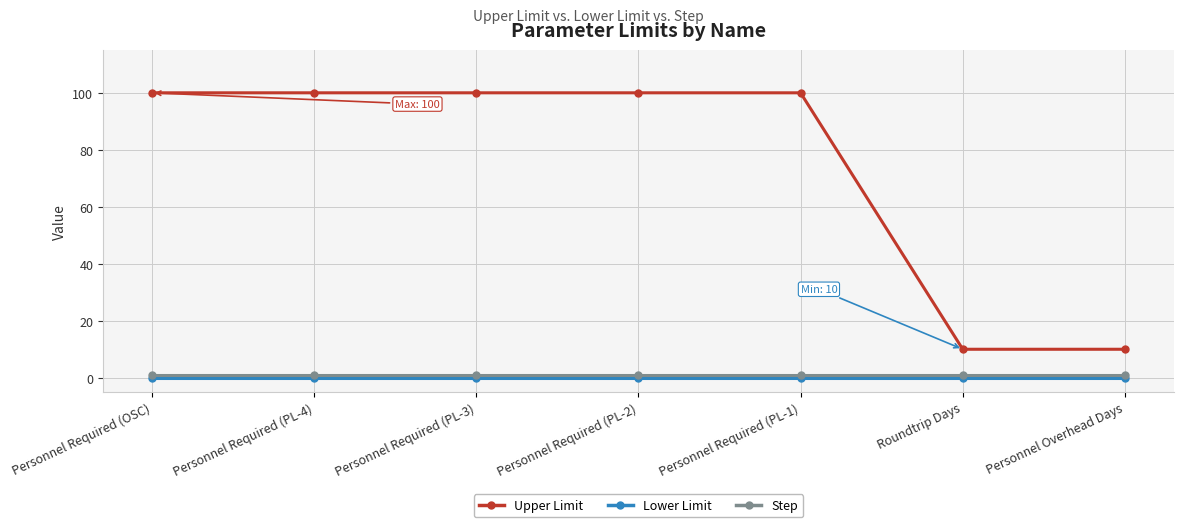

Rank the series at Personnel Required (PL-3) from lowest to highest value.

Lower Limit, Step, Upper Limit